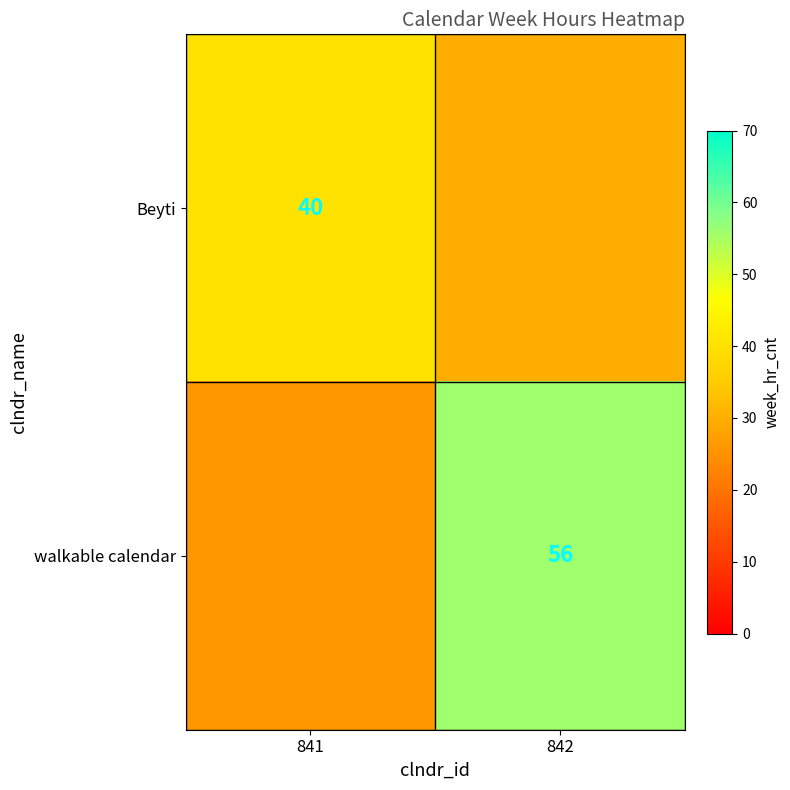

True or false: walkable calendar has a value of 86 at 842.

False